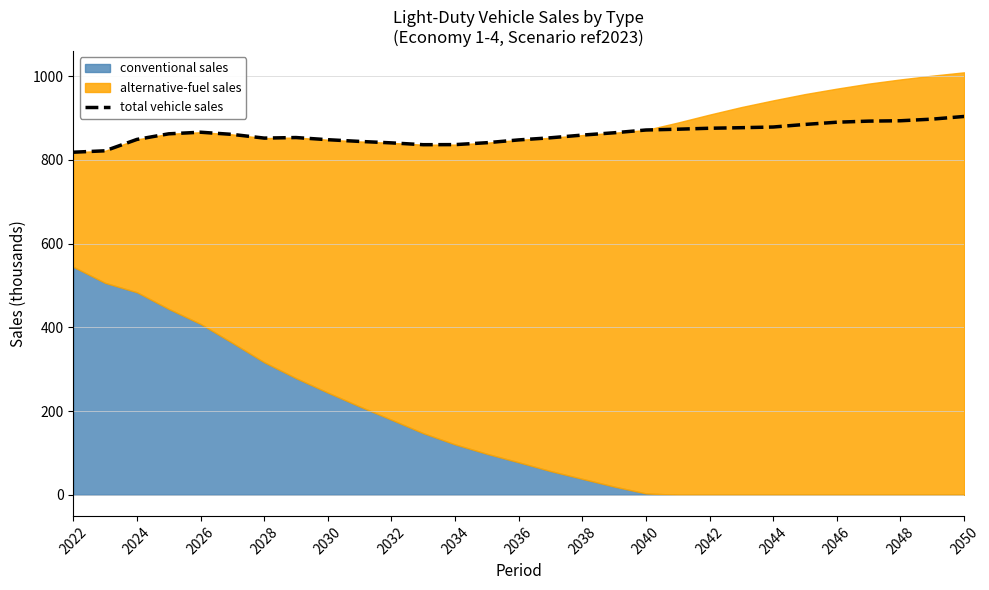

What is the average value?

861.7